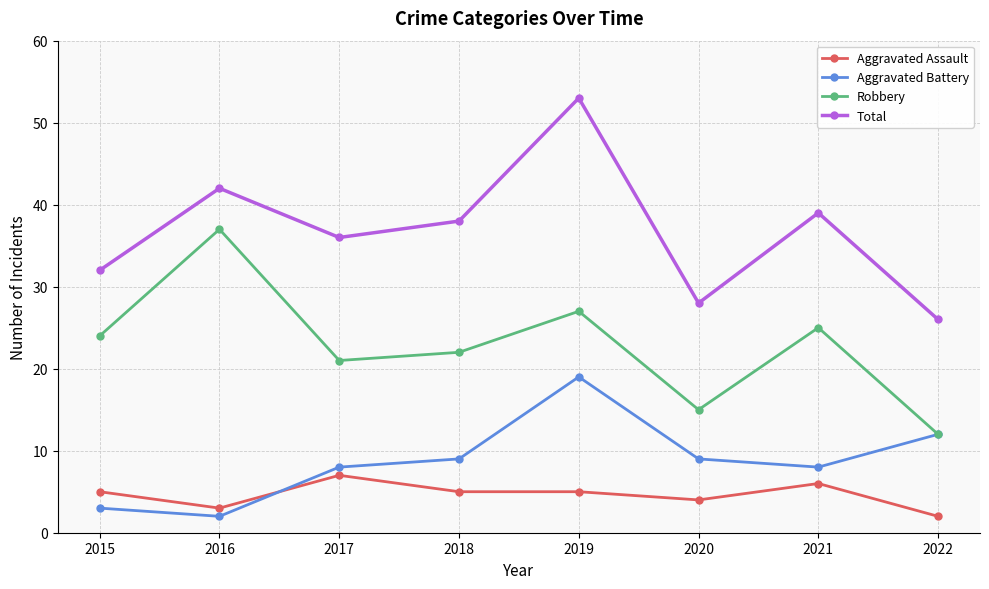

How many lines are shown in the chart?

4